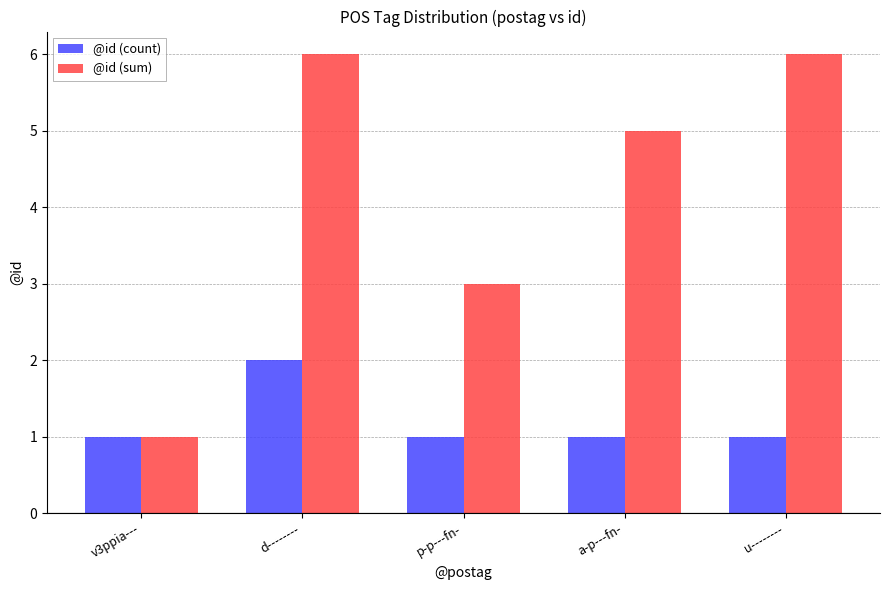

Rank the series by their average value, from lowest to highest.

@id (count), @id (sum)